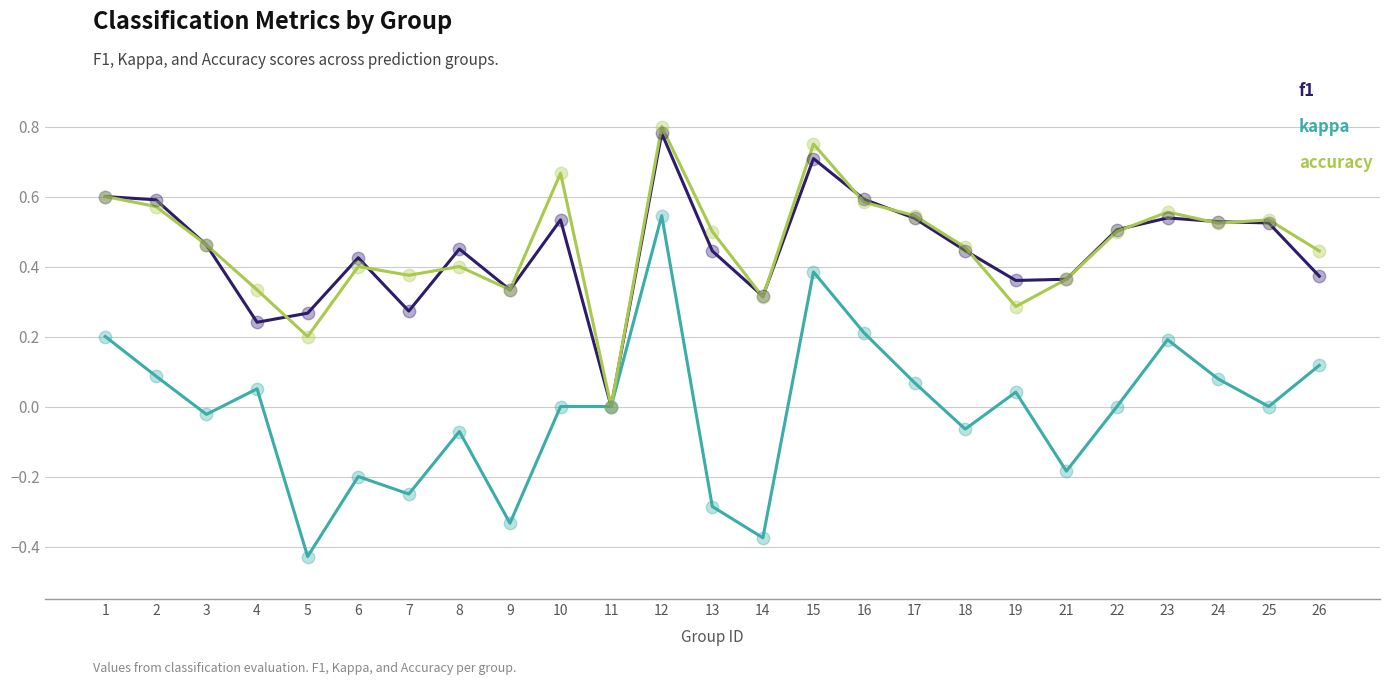

What are all the series names shown in the legend?

f1, kappa, accuracy